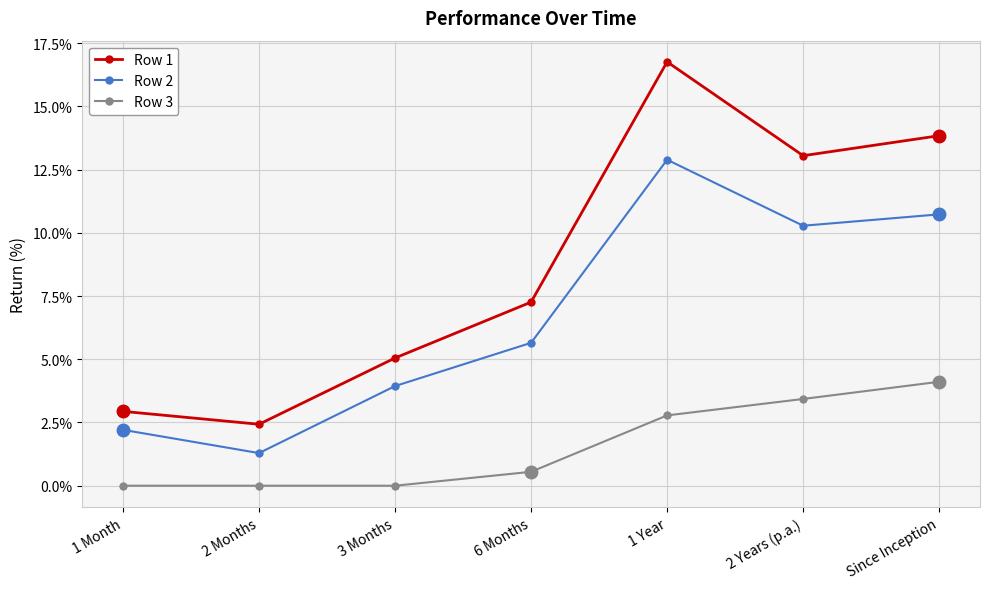

What is the label of the 7th point from the left?

Since Inception